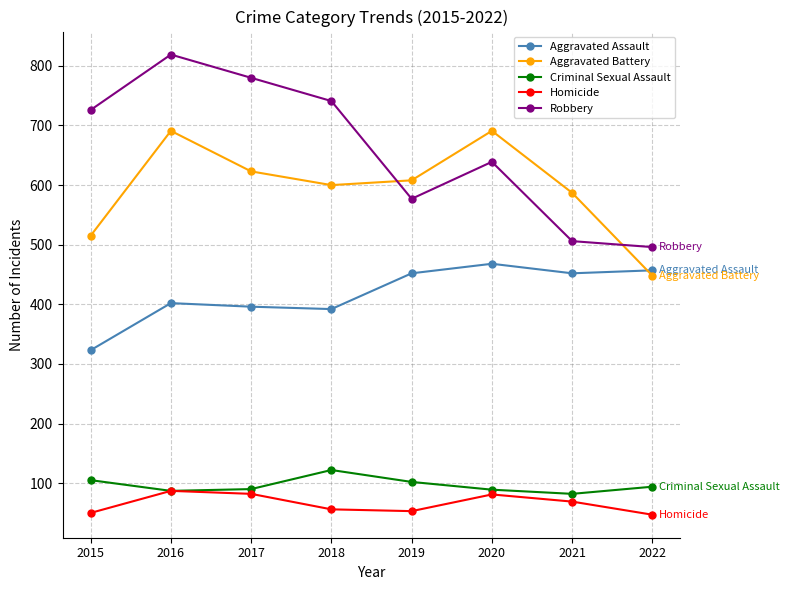

What value does the Homicide series have at 2016?

87